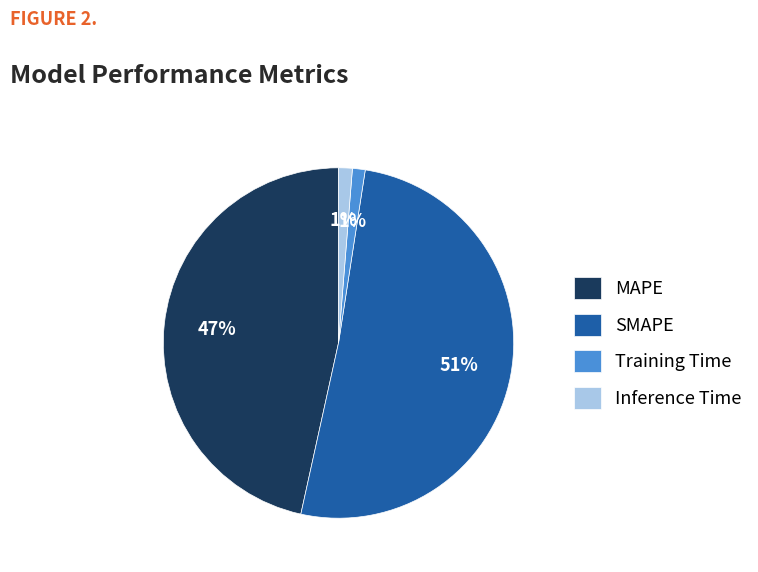

To the nearest percent, what percentage of the pie is SMAPE?

51%